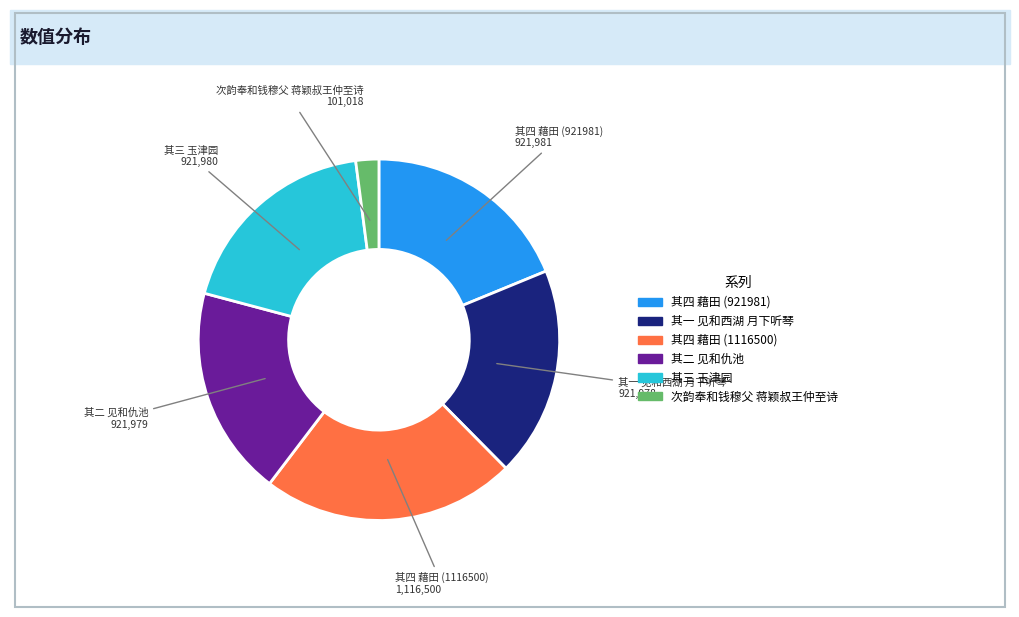

Is there any slice that represents more than half of the pie?

No